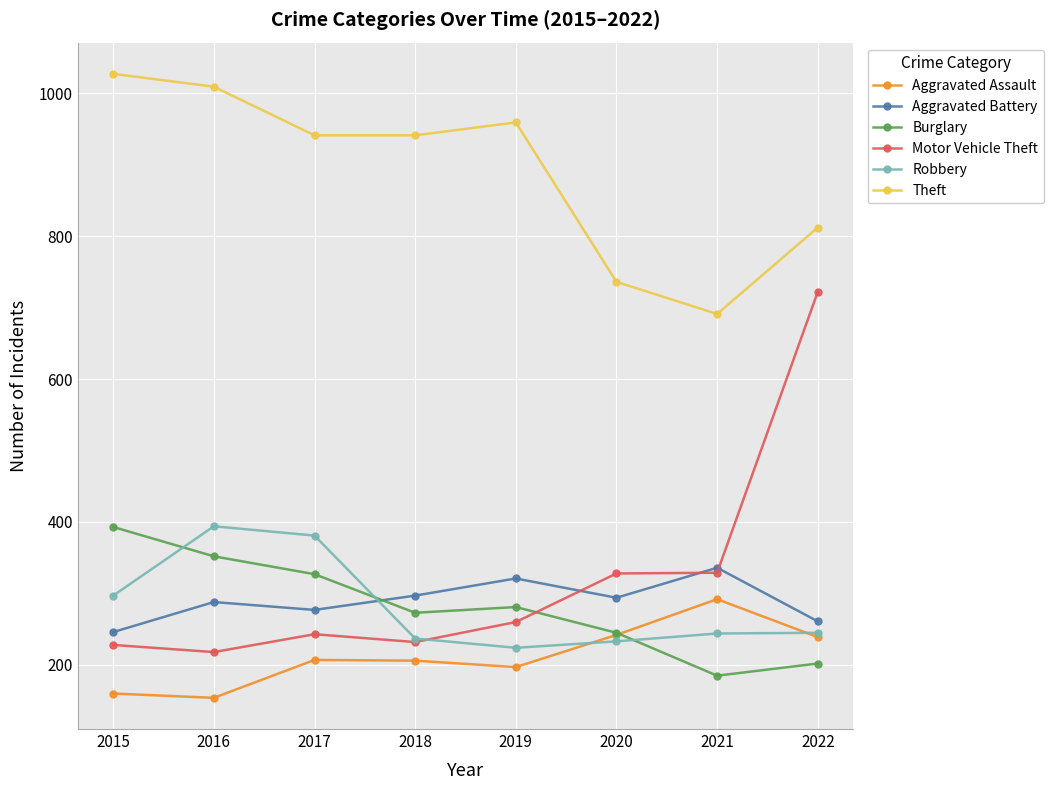

Which series has the largest range (max minus min)?

Motor Vehicle Theft